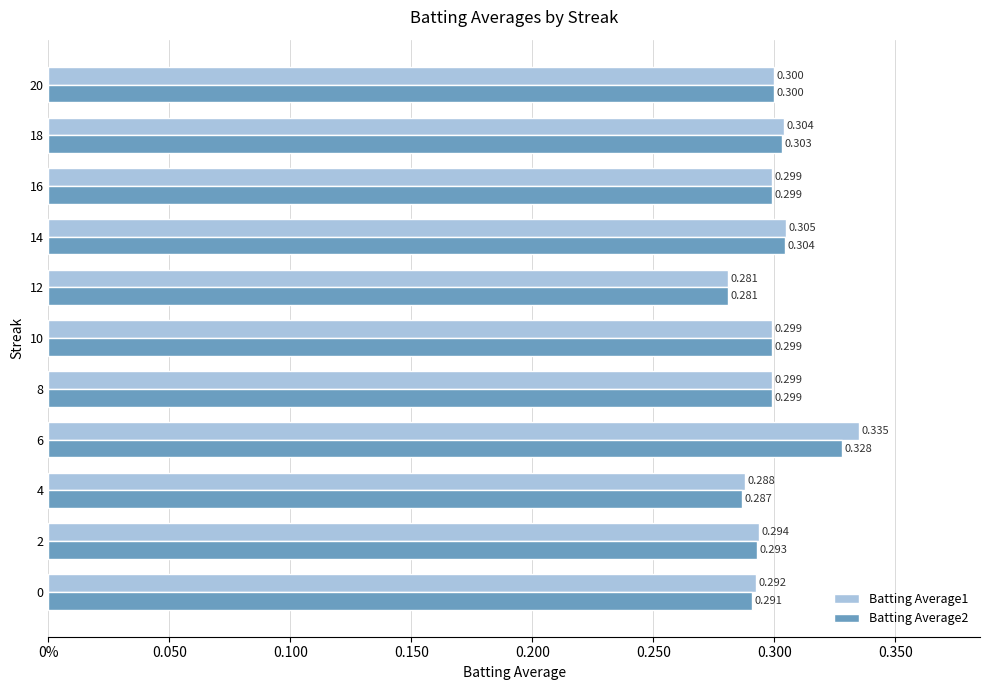

Rank the series by their average value, from lowest to highest.

Batting Average2, Batting Average1